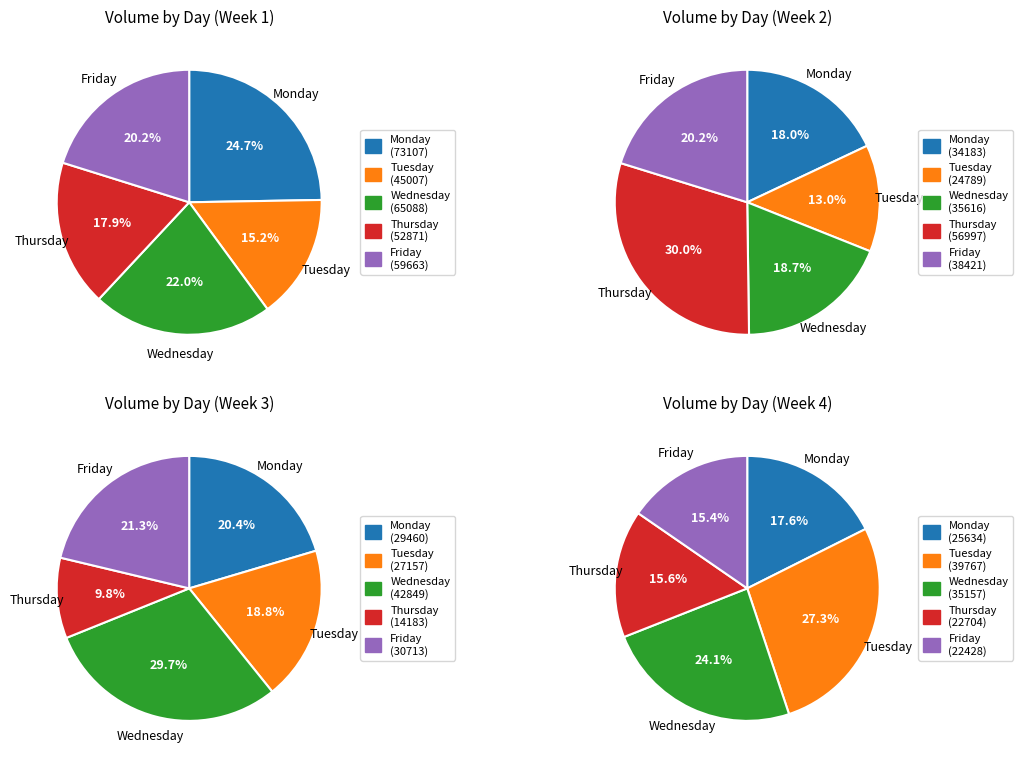

To the nearest percent, what is the average slice percentage?

20%